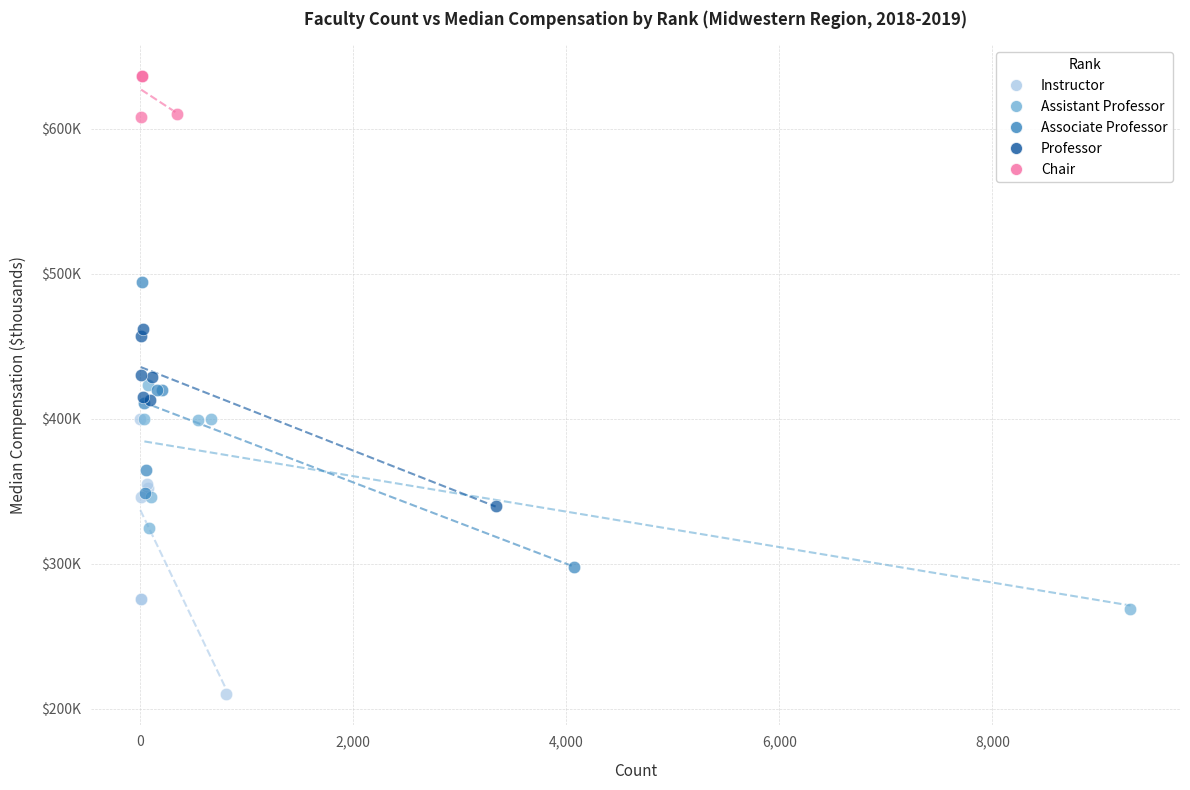

What are all the series names shown in the legend?

Instructor, Assistant Professor, Associate Professor, Professor, Chair